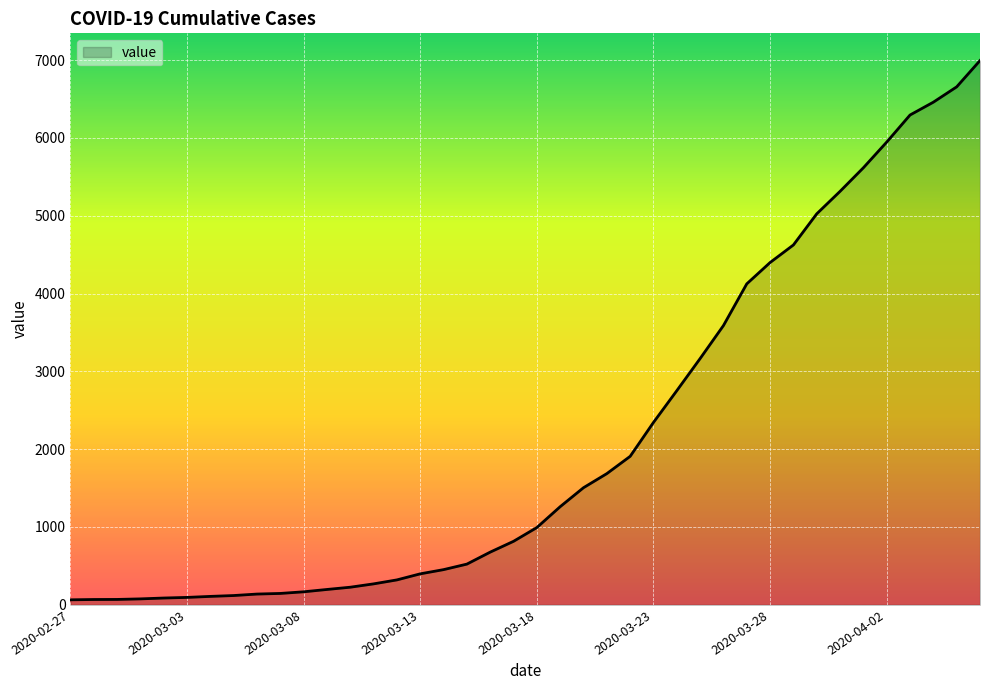

What is the difference between the maximum and minimum values?

6931